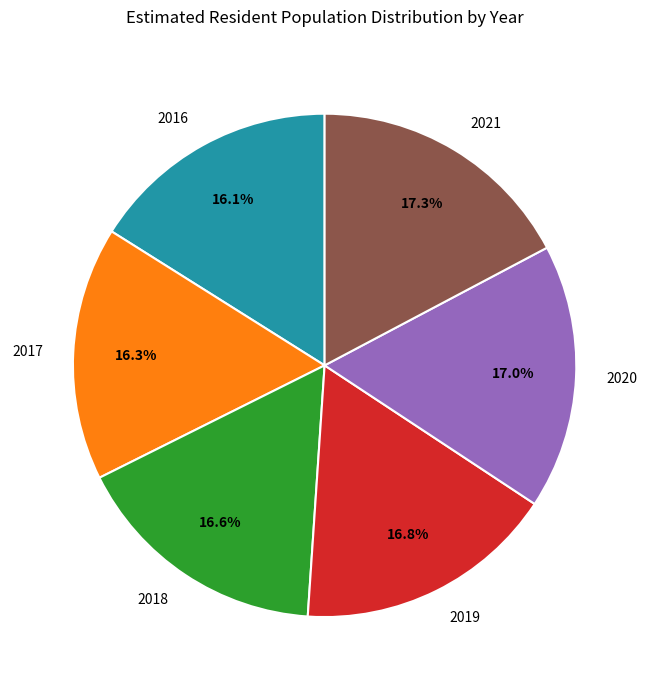

Is it true that 2018 is 23% of the pie?

False